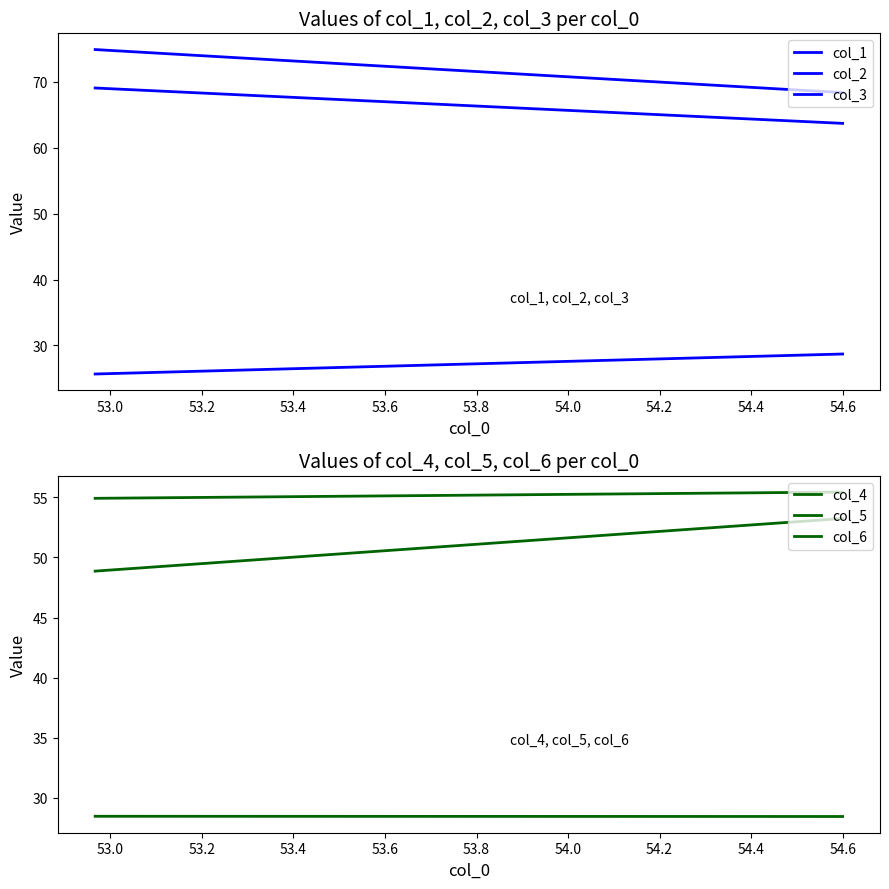

Is this an area chart (filled region under the line)?

No